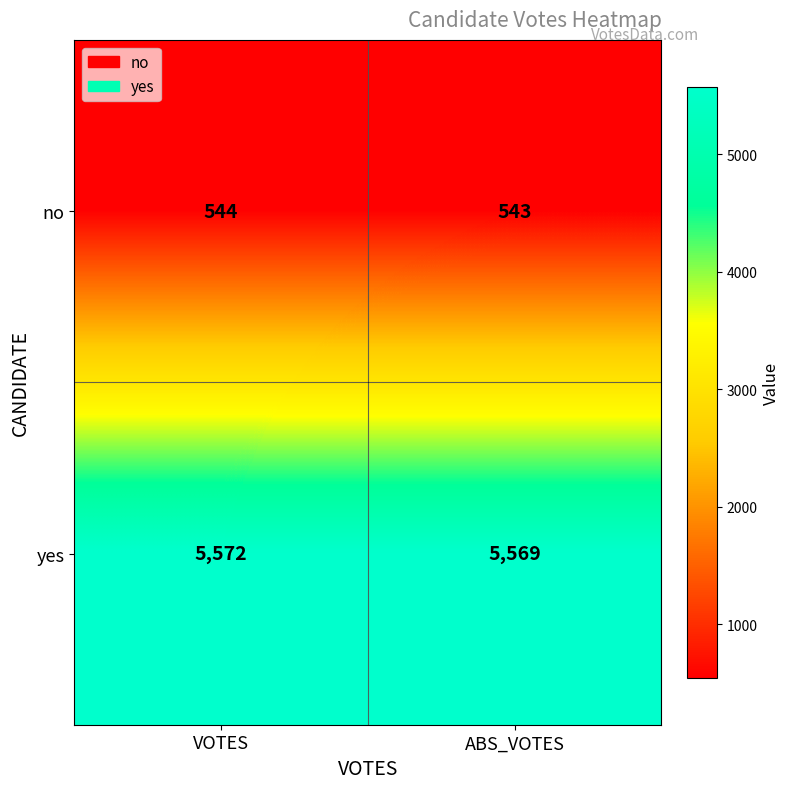

What is the sum of the yes values at ABS_VOTES and VOTES?

11141